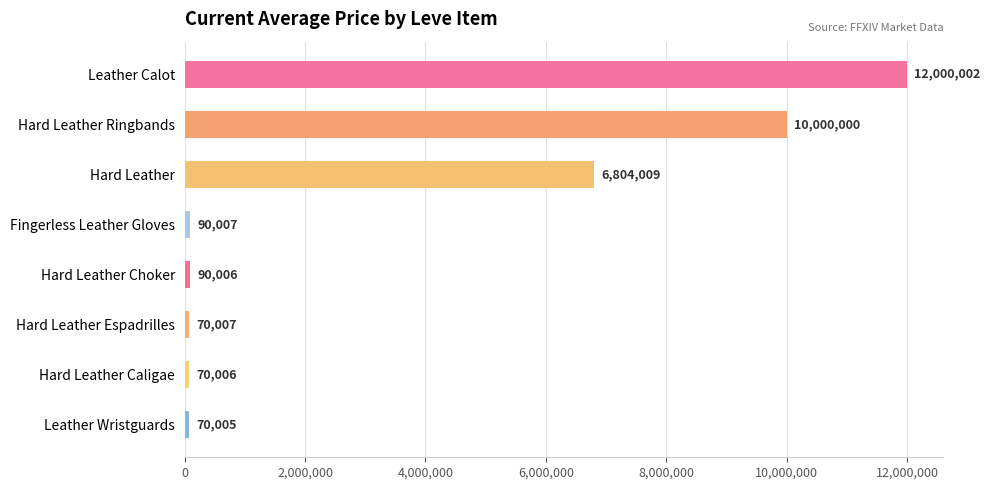

How many bars are there in total?

8